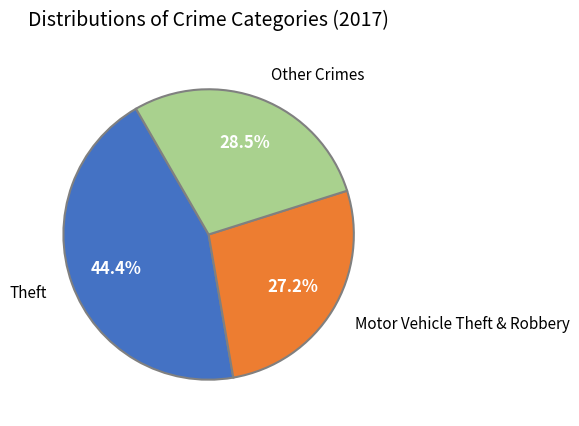

Between Other Crimes and Theft, which is larger?

Theft